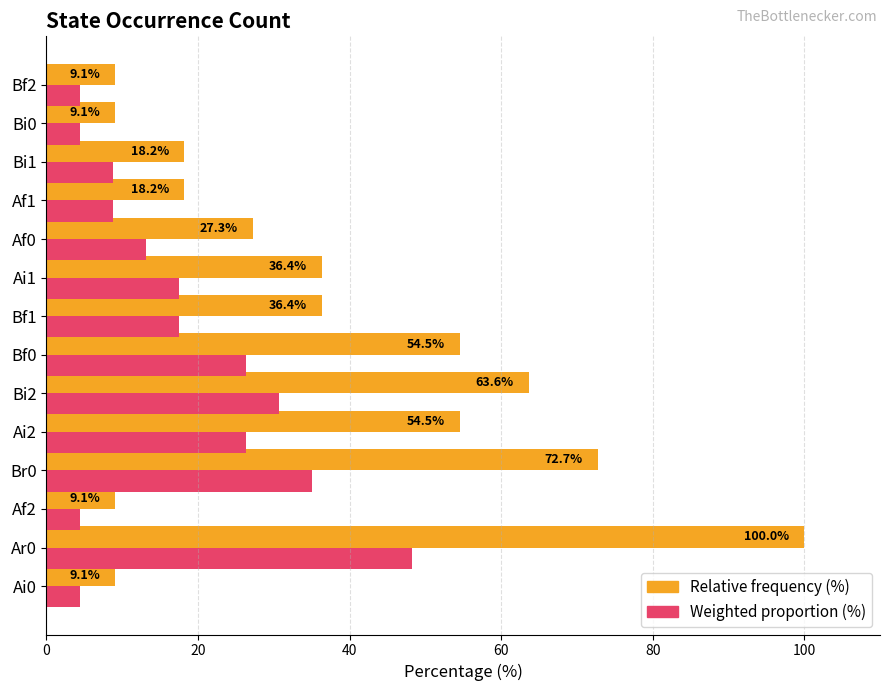

What is the total value across all series at Bf1?

53.9